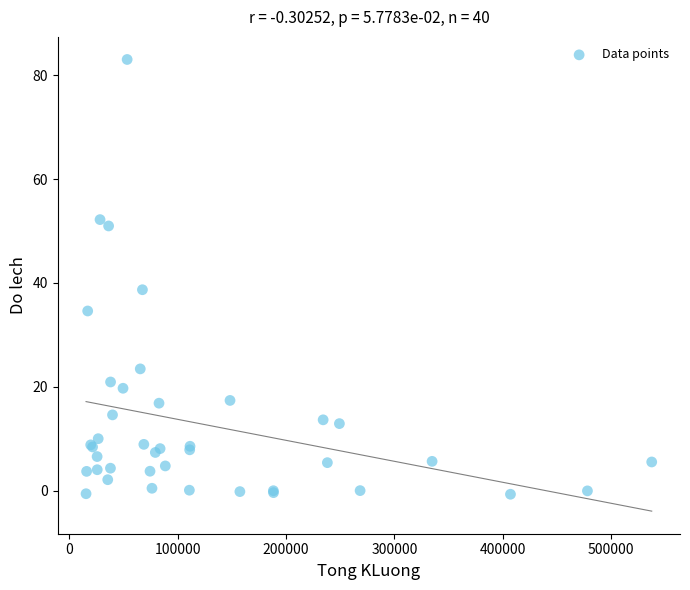

What Y value in the scatter plot is closest to 41?

38.7